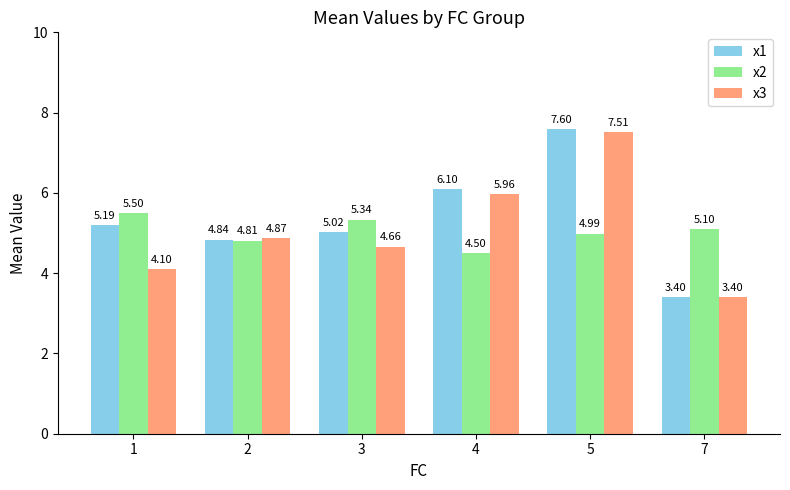

List the series in order of their peak value, lowest first.

x2, x3, x1